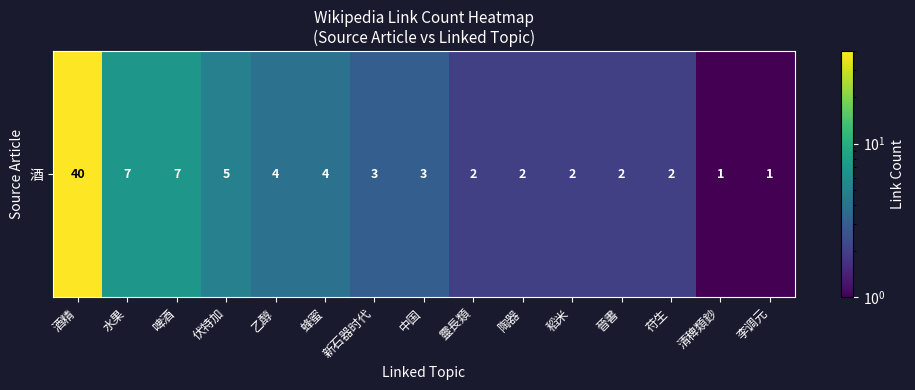

Rank the categories by value from lowest to highest.

清稗類鈔, 李调元, 靈長類, 陶器, 稻米, 晉書, 苻生, 新石器时代, 中国, 乙醇, 蜂蜜, 伏特加, 水果, 啤酒, 酒精